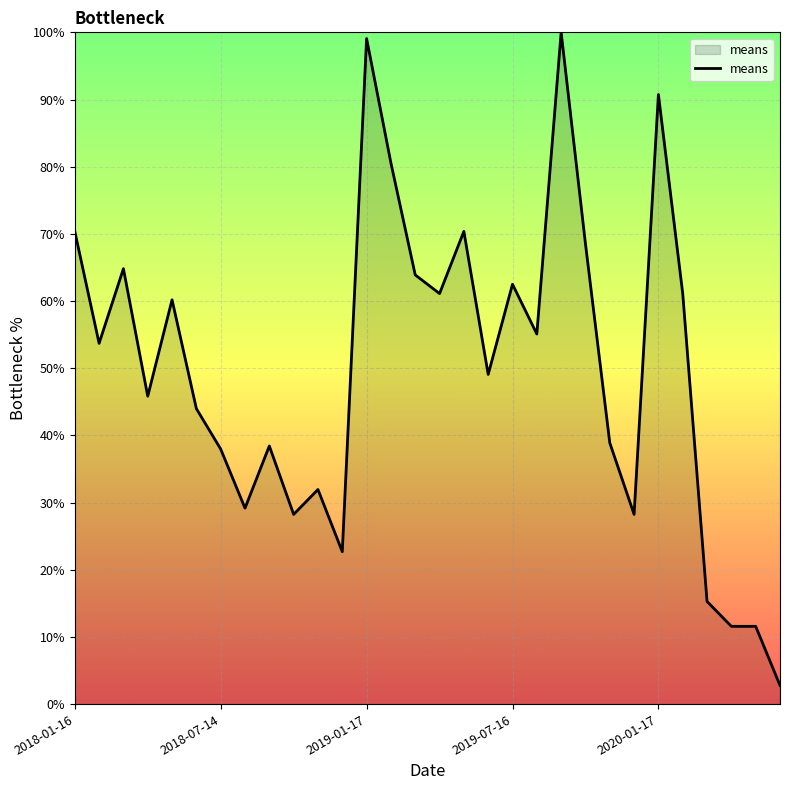

What is the difference between the maximum and minimum values?

97.2